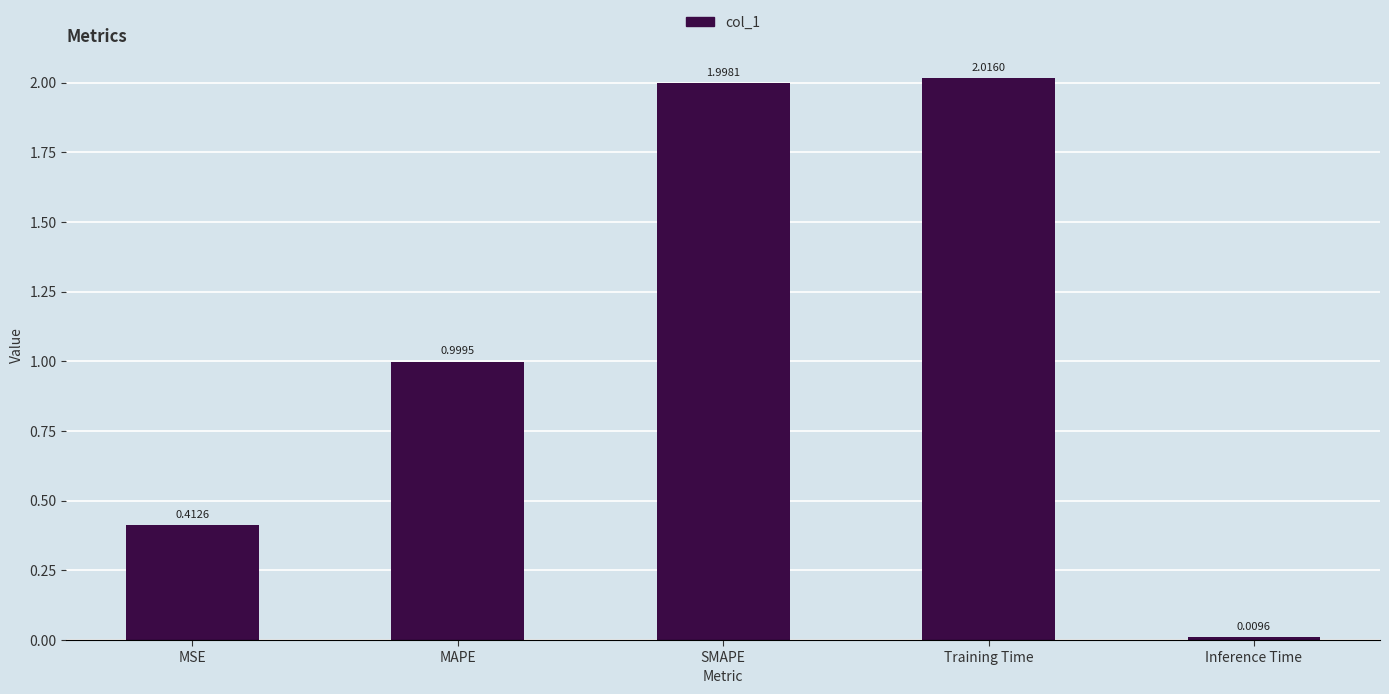

Are the bars grouped side by side (vs. stacked)?

No